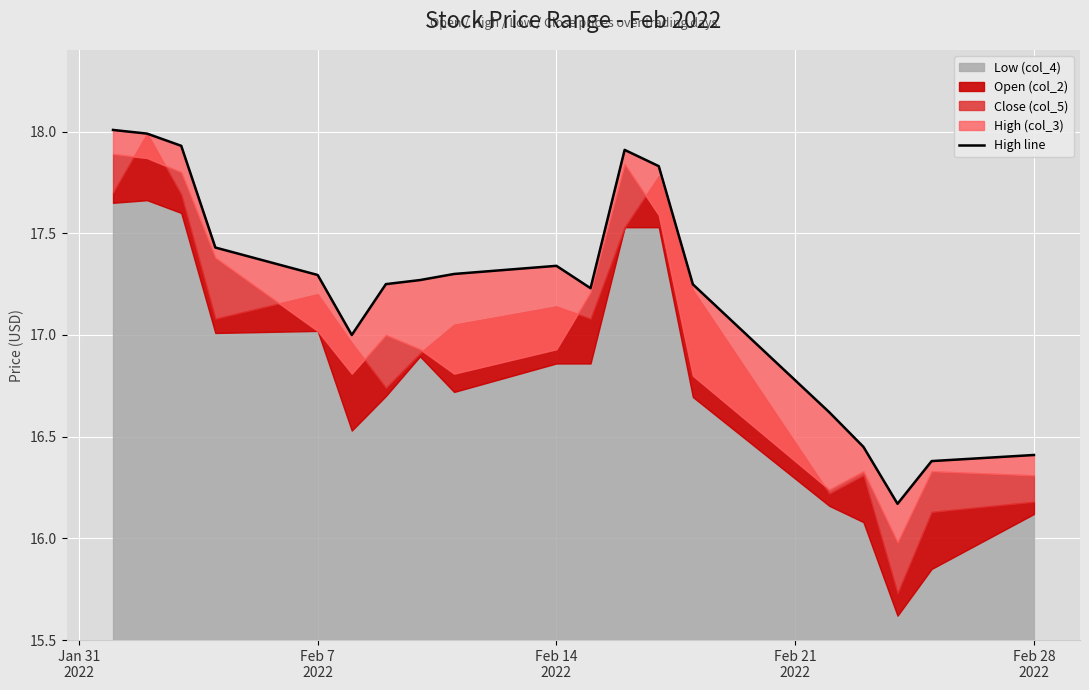

Reading left to right, list all the values displayed in this chart.

18.0	18.0	17.9	17.4	17.3	17.0	17.2	17.3	17.3	17.3	17.2	17.9	17.8	17.2	16.6	16.4	16.2	16.4	16.4